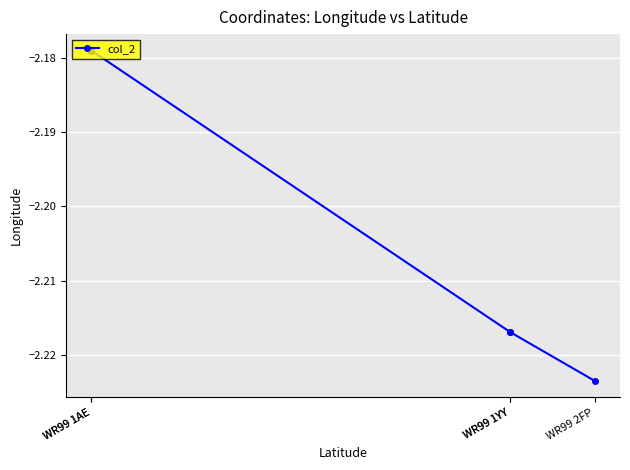

What is the sum of the values at WR99 1AE and WR99 1AE?

-4.4